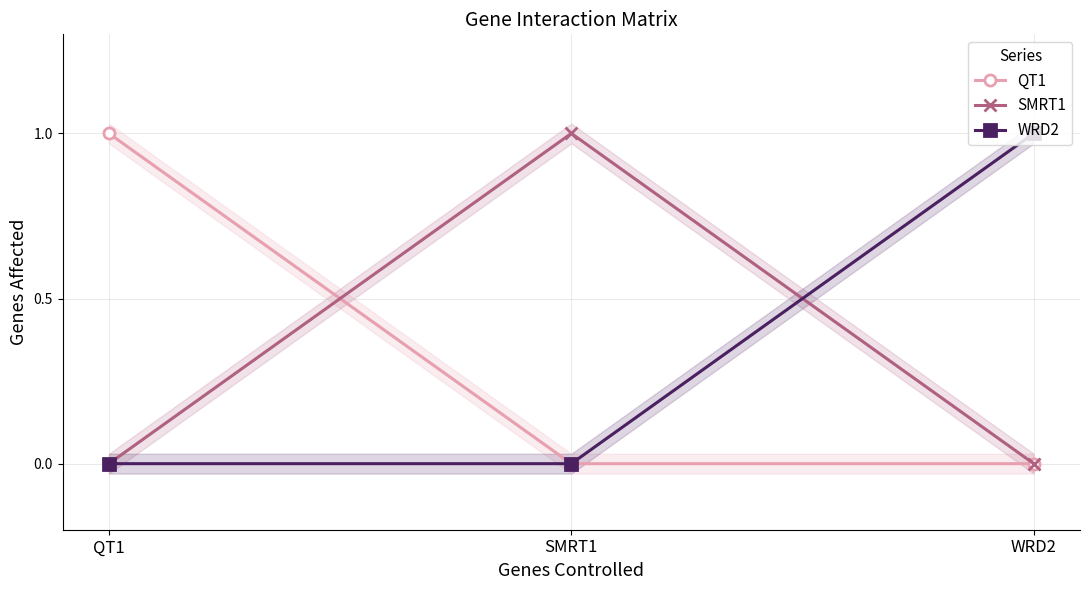

Which series changed the most between SMRT1 and WRD2?

SMRT1